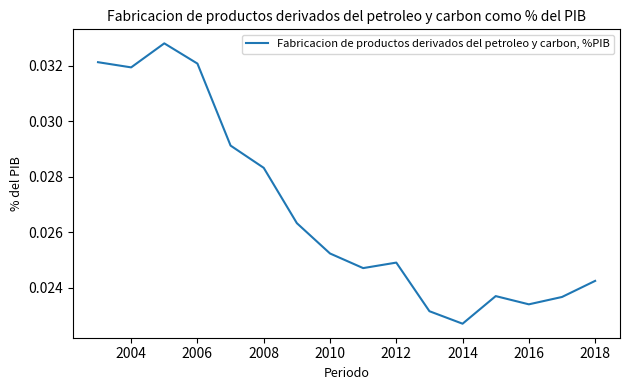

How many lines are shown in the chart?

1